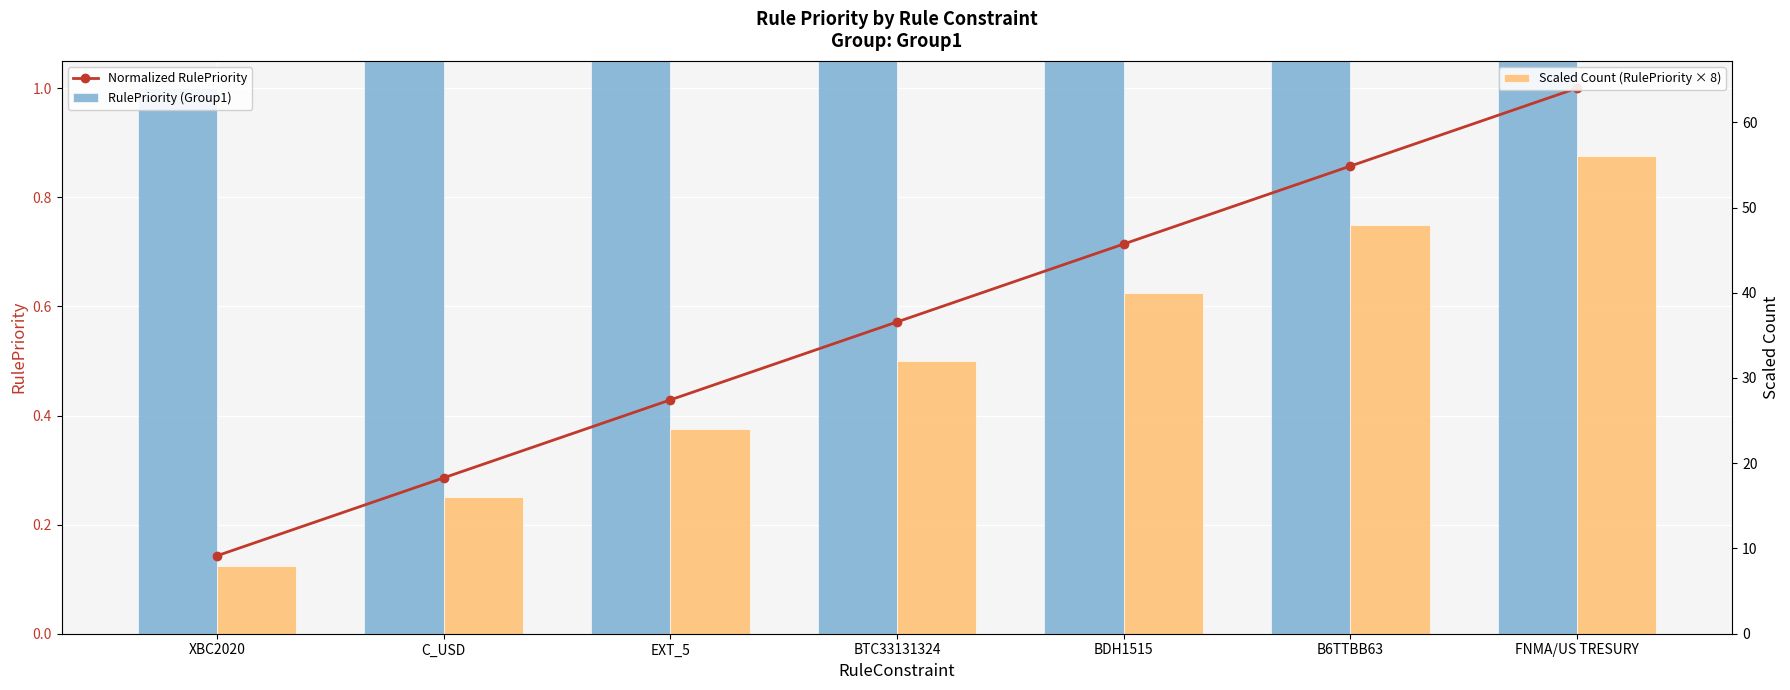

How many Scaled Count (RulePriority × 8) values are between 16 and 48?

5